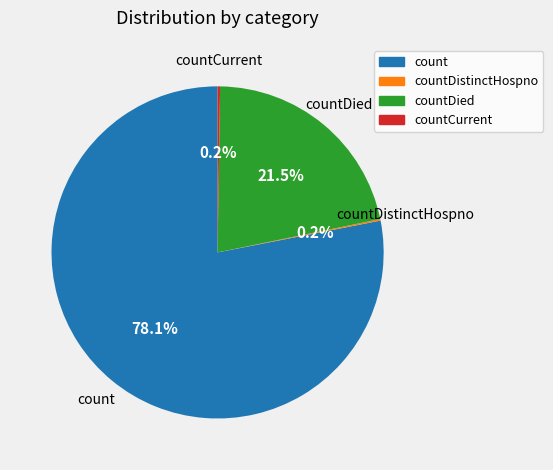

Is there any slice that represents more than half of the pie?

Yes